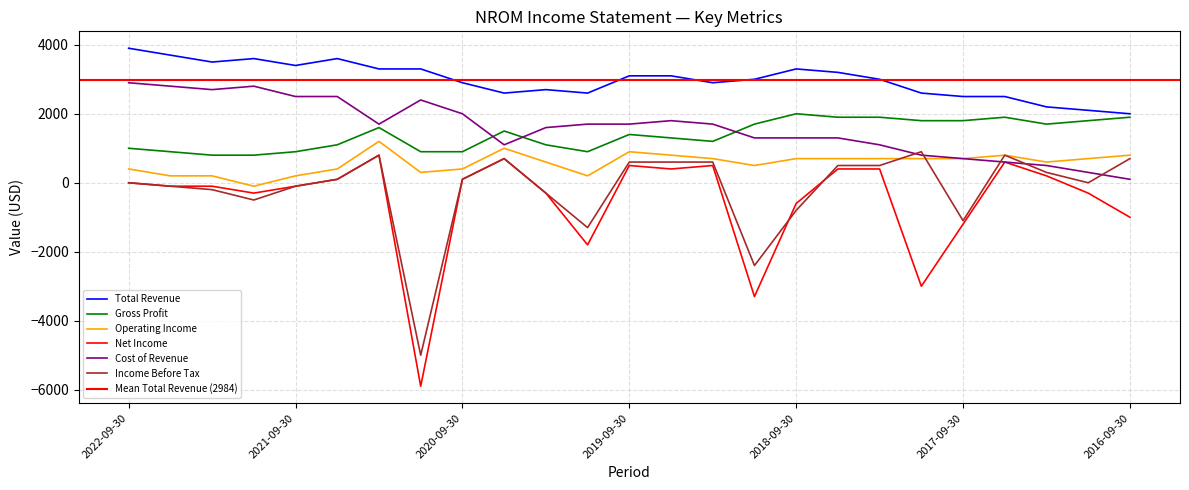

What is the minimum value shown in the chart?

-5900